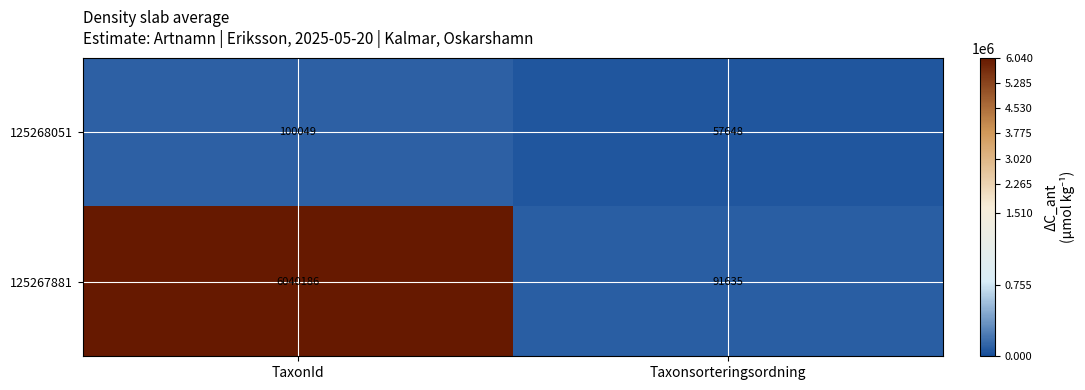

Reading left to right, extract all data points from this chart.

125268051: TaxonId=100049	Taxonsorteringsordning=57648
125267881: TaxonId=6040186	Taxonsorteringsordning=91635